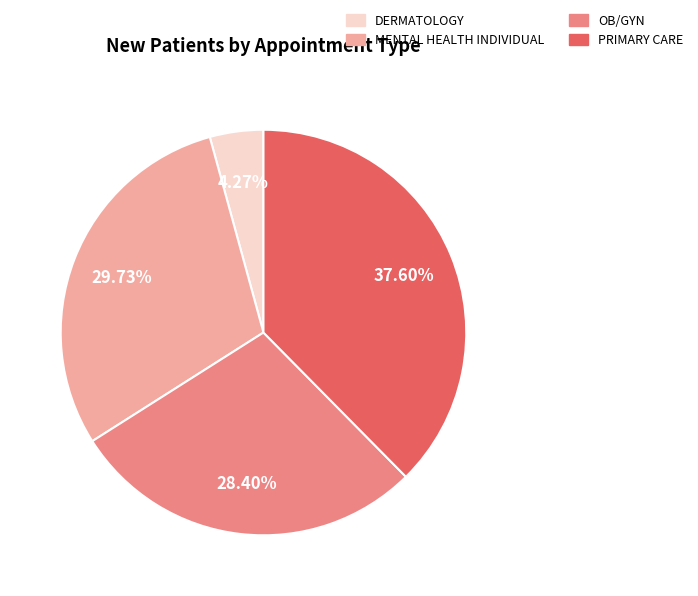

What percentage is the PRIMARY CARE slice, to the nearest percent?

38%